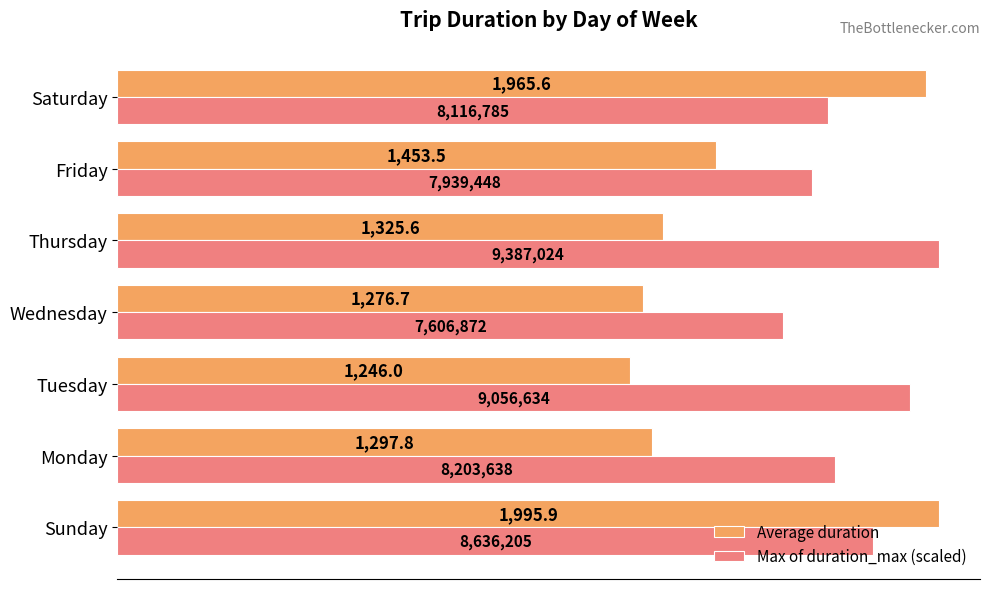

At which category is the sum across all series the highest?

Sunday